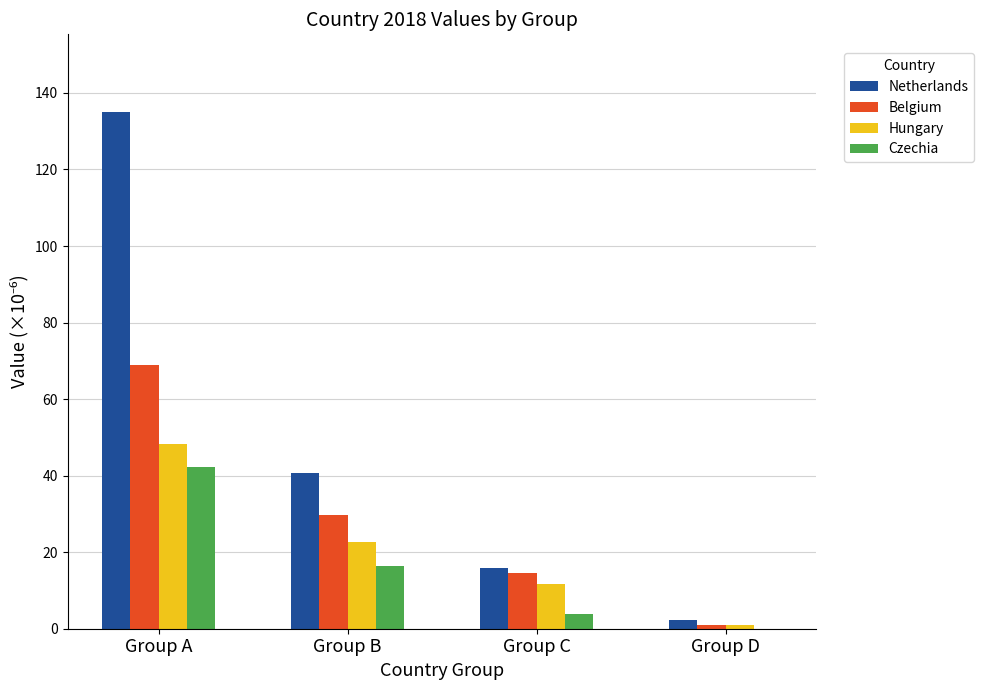

Between Group A and Group B, which series saw the biggest shift?

Netherlands